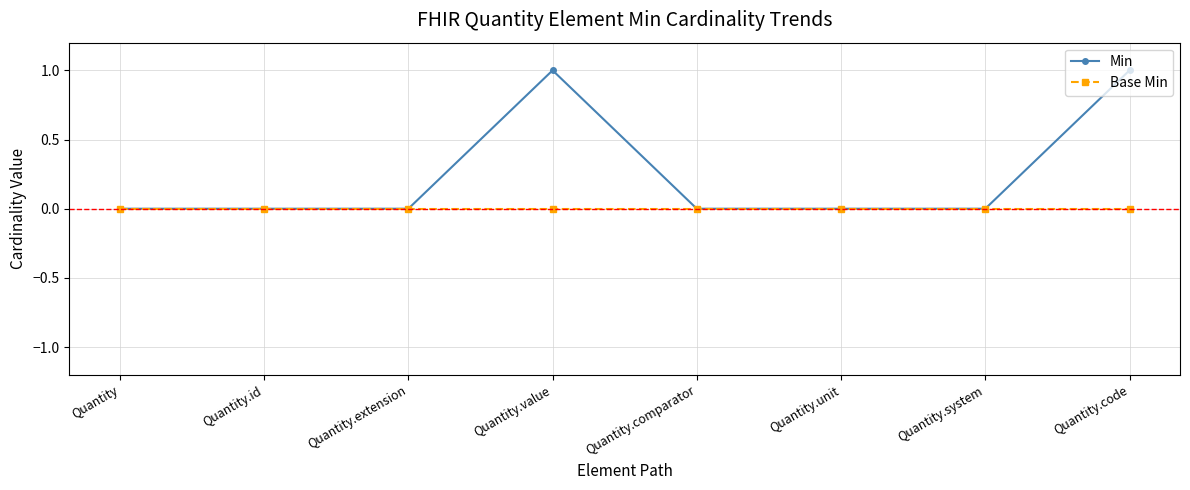

Is the value of Min at Quantity.code greater than the value of Base Min at Quantity.extension?

Yes